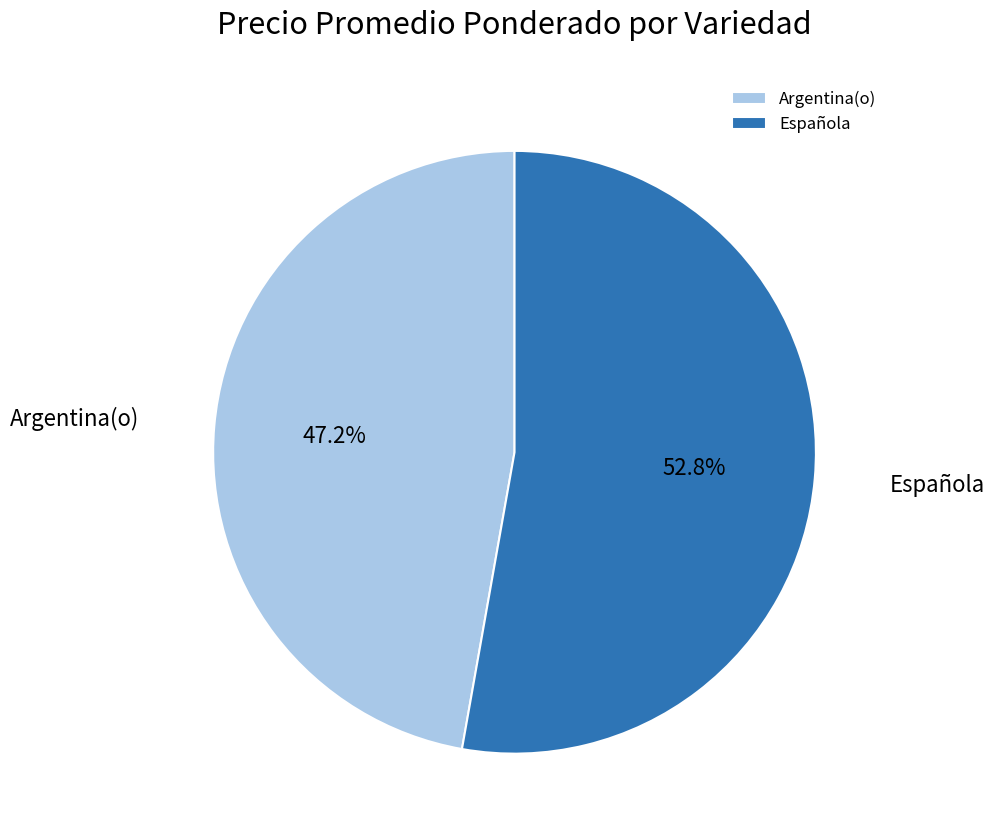

To the nearest percent, what percentage of the pie is Argentina(o)?

47%